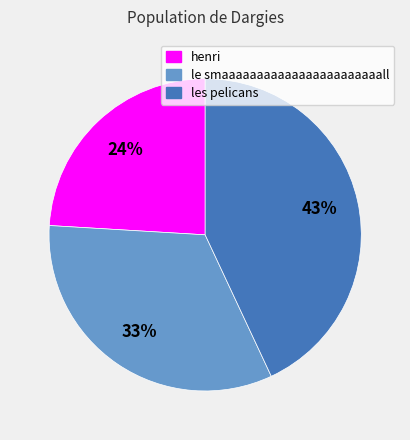

Count the number of slices in the pie.

3